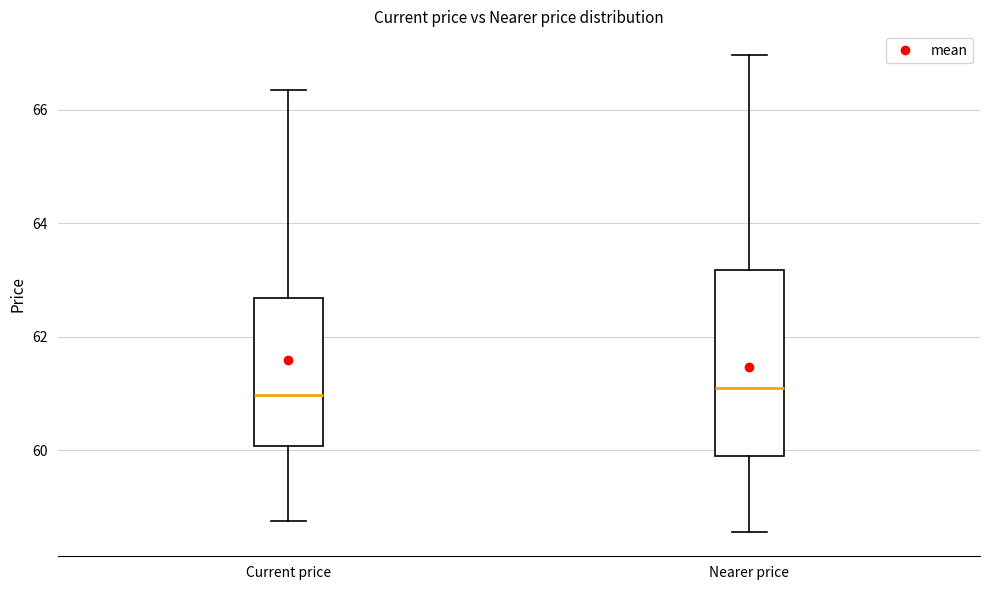

Which box is the tallest, from its lower edge to its upper edge?

Nearer price